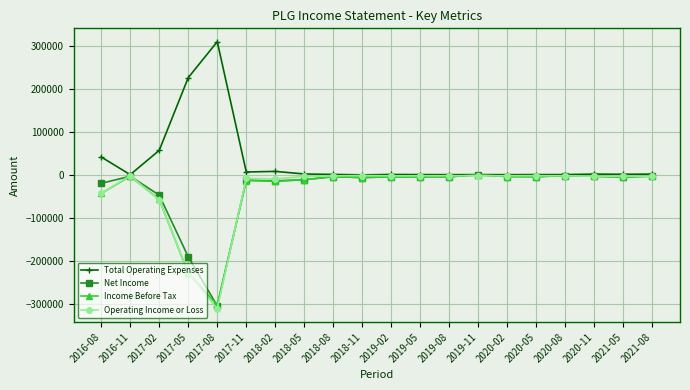

What is the label of the 2nd point from the right?

2021-05